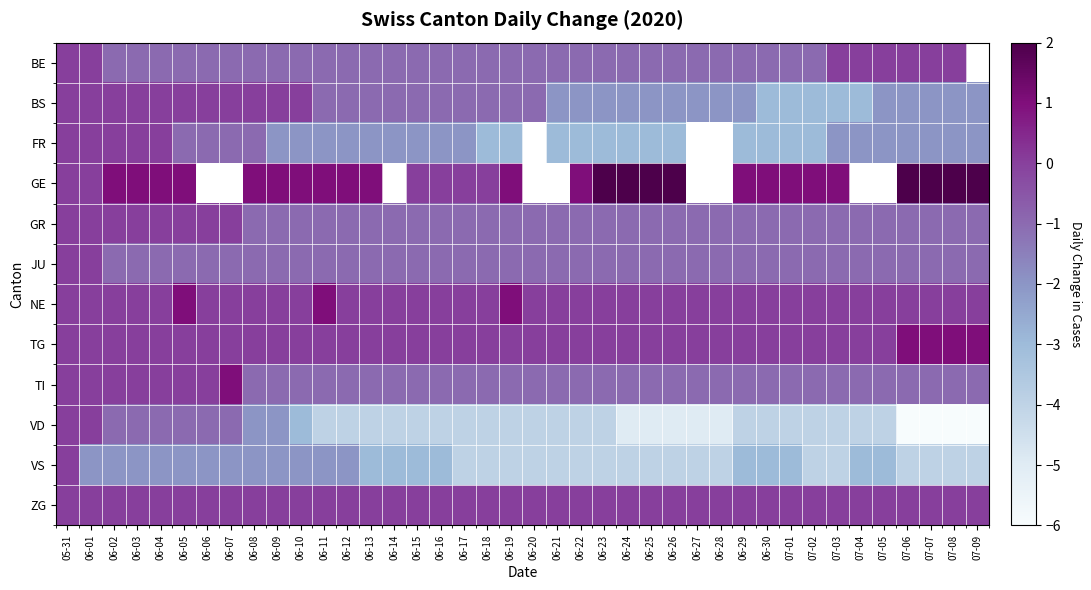

The value of BE at 06-08 is -0.3. True or false?

False